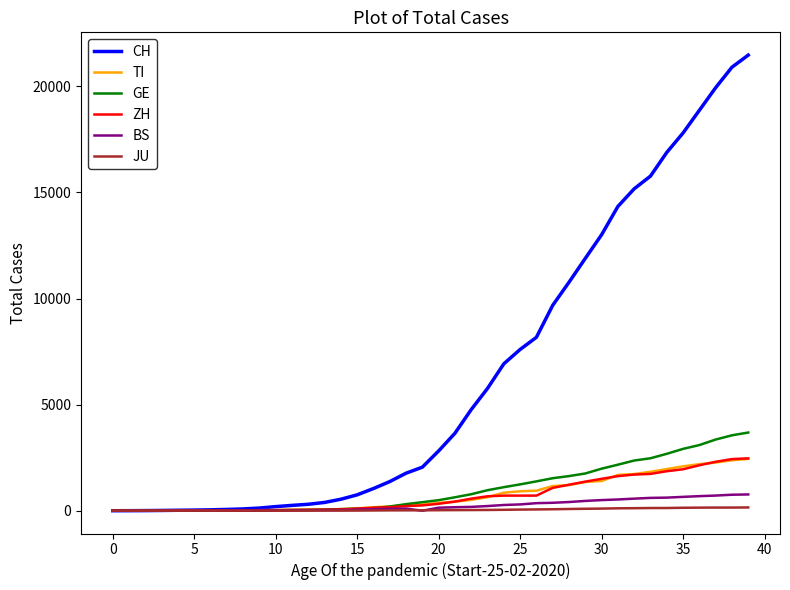

Which series has the largest range (max minus min)?

CH